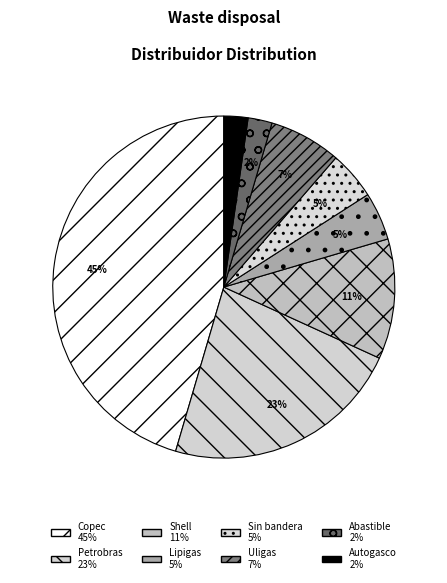

To the nearest percent, what is the difference between the largest and smallest slice percentages?

43%